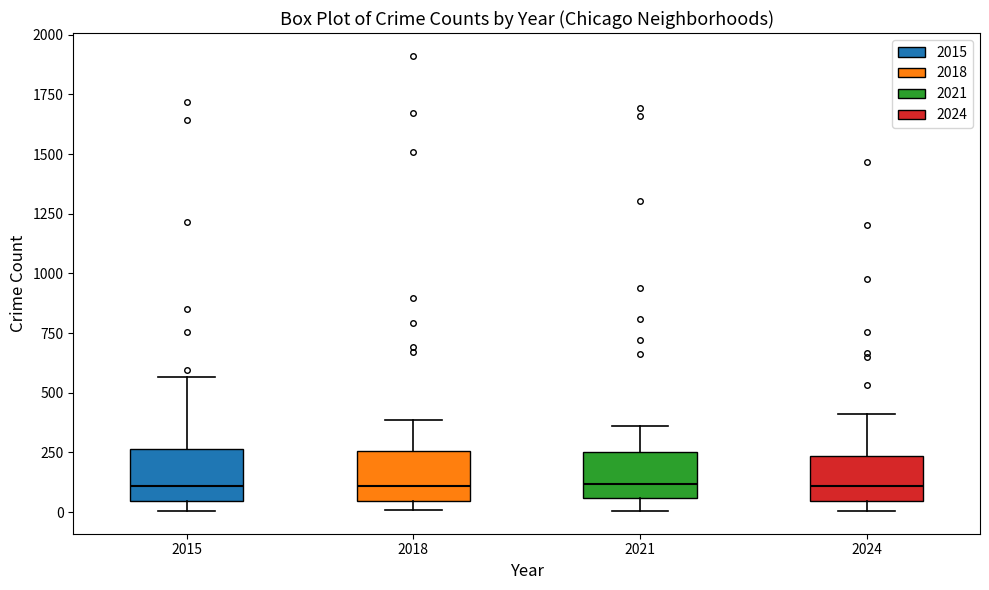

Reading left to right, read every box against the y-axis: the position of its median line, the range the box covers, and the ends of its whiskers. The values are not printed on the chart, so give them approximately, as read against the axis.

2015: median 100, box 50 to 250, whiskers 0 to 550
2018: median 100, box 50 to 250, whiskers 0 to 400
2021: median 100, box 50 to 250, whiskers 0 to 350
2024: median 100, box 50 to 250, whiskers 0 to 400